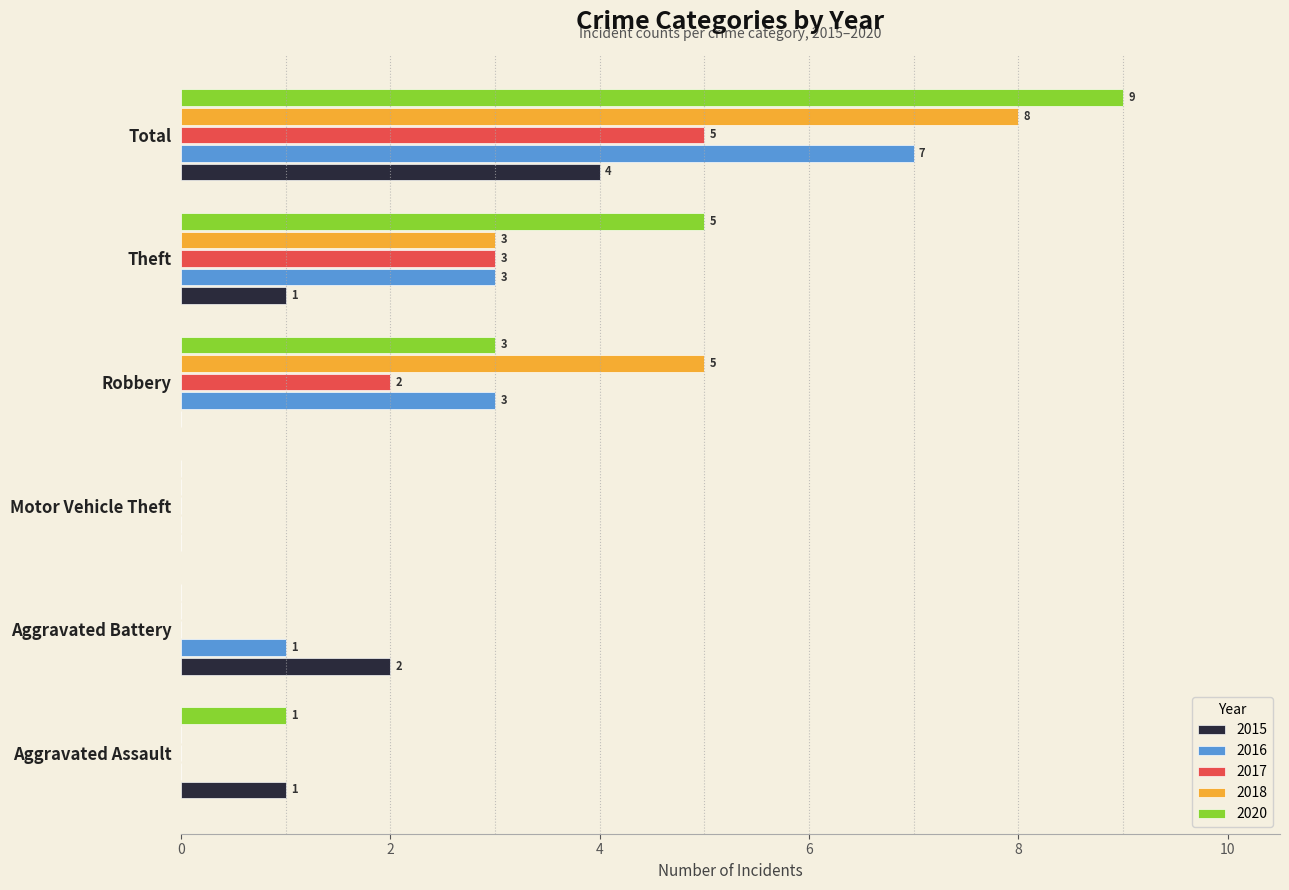

Is it true that 2016 equals 0 at Motor Vehicle Theft?

True